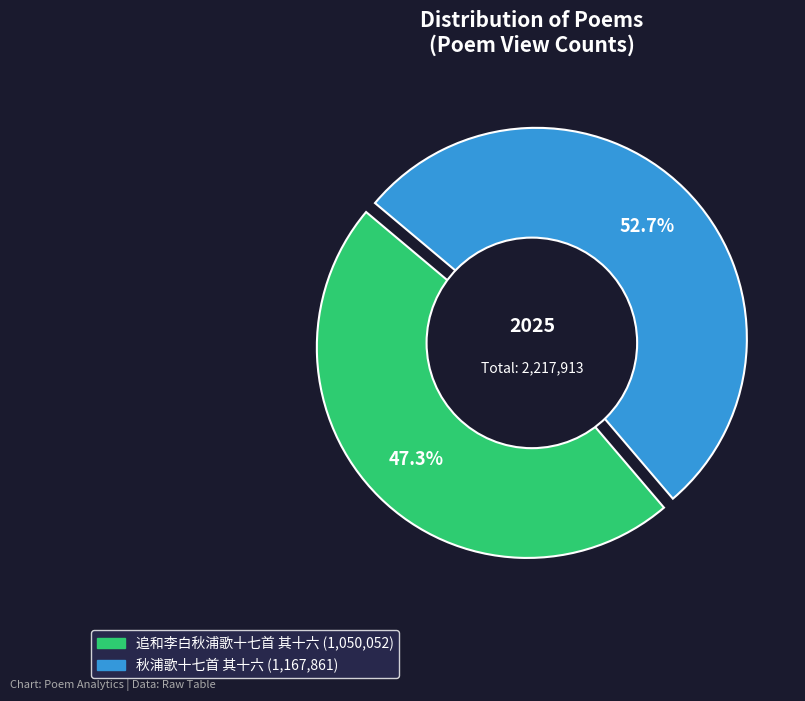

Rank the categories by value from highest to lowest.

秋浦歌十七首 其十六, 追和李白秋浦歌十七首 其十六